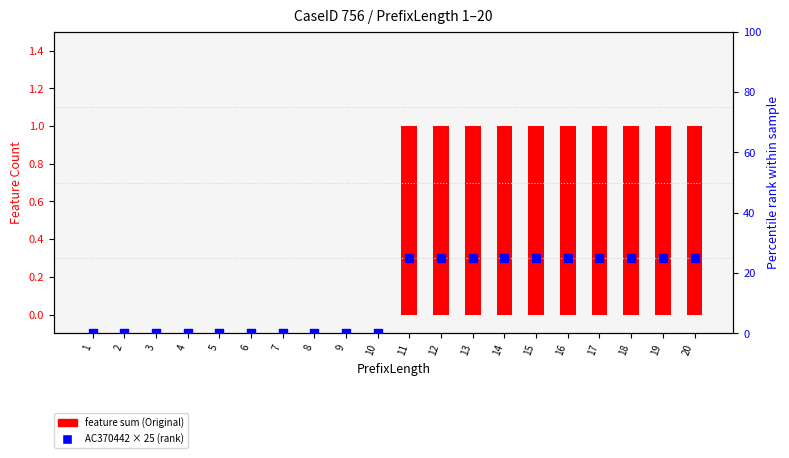

Which series has the largest total across all categories?

AC370442 × 25 (rank)